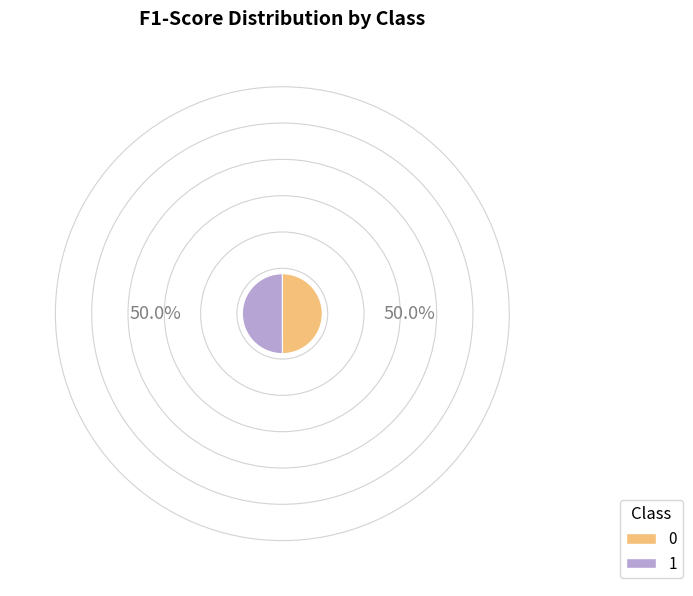

To the nearest percent, what portion does 0 represent?

50%